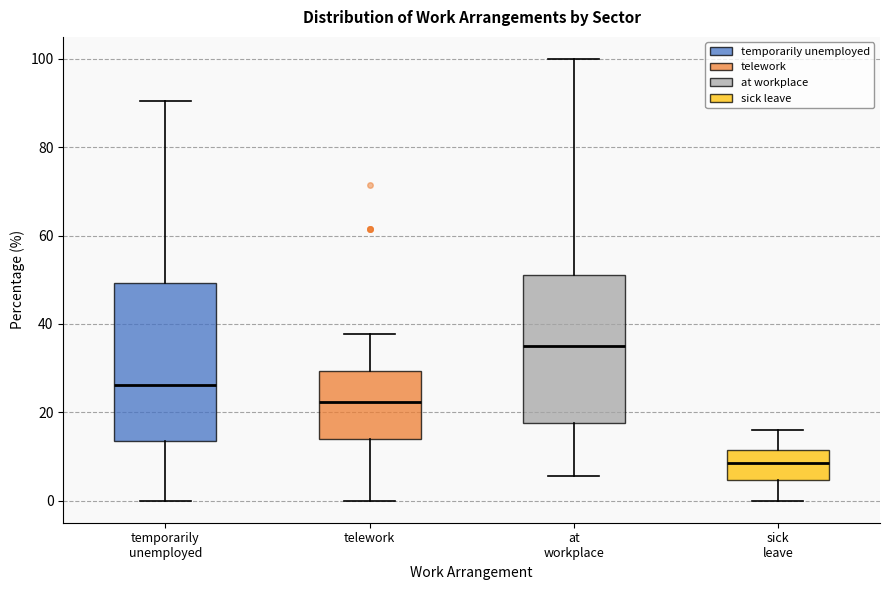

Which box's median line is the highest?

at workplace